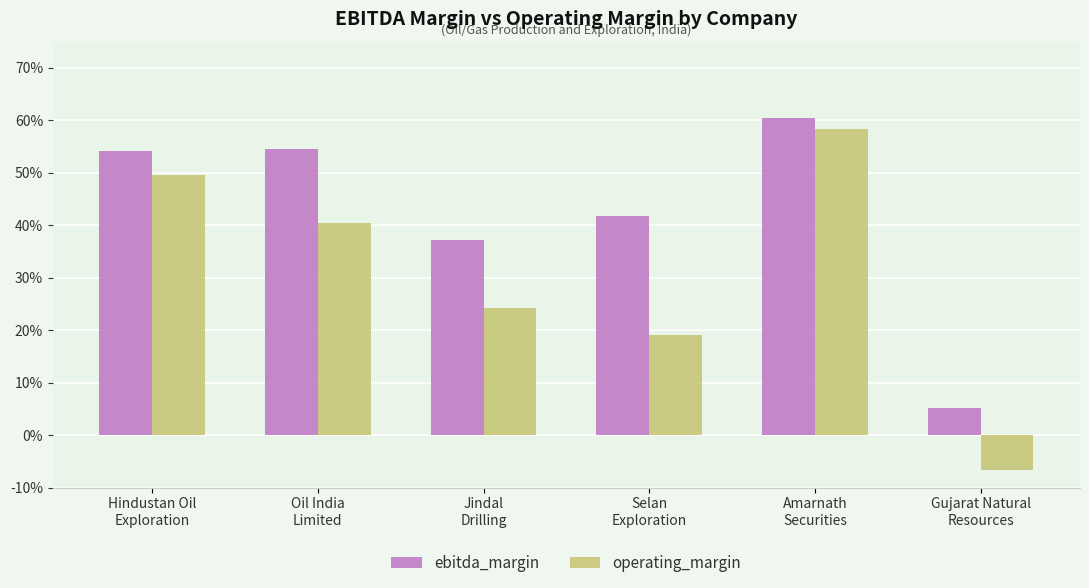

What is the sum of all operating_margin values?

1.8